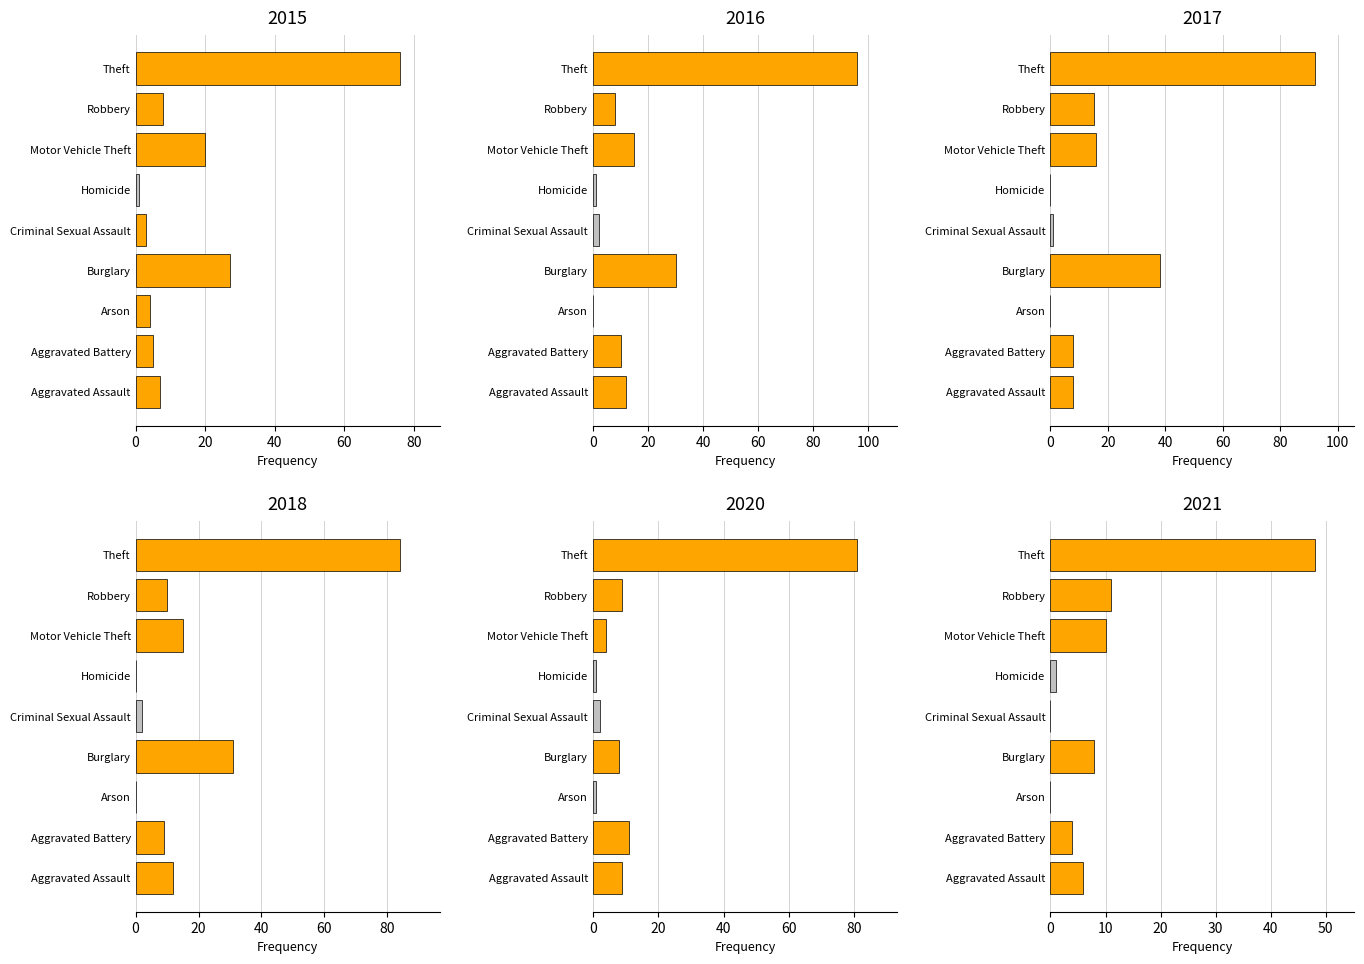

Which series has the largest total across all categories?

2017